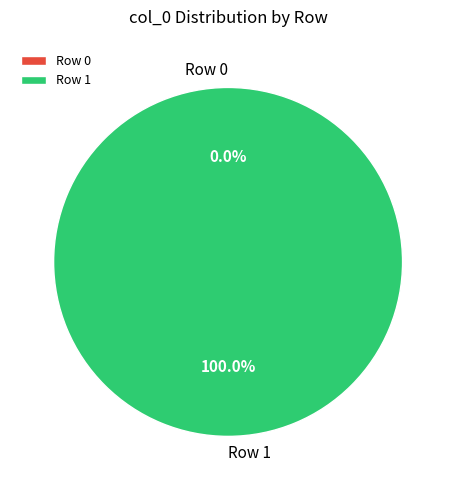

Is Row 1 the majority of the pie?

Yes